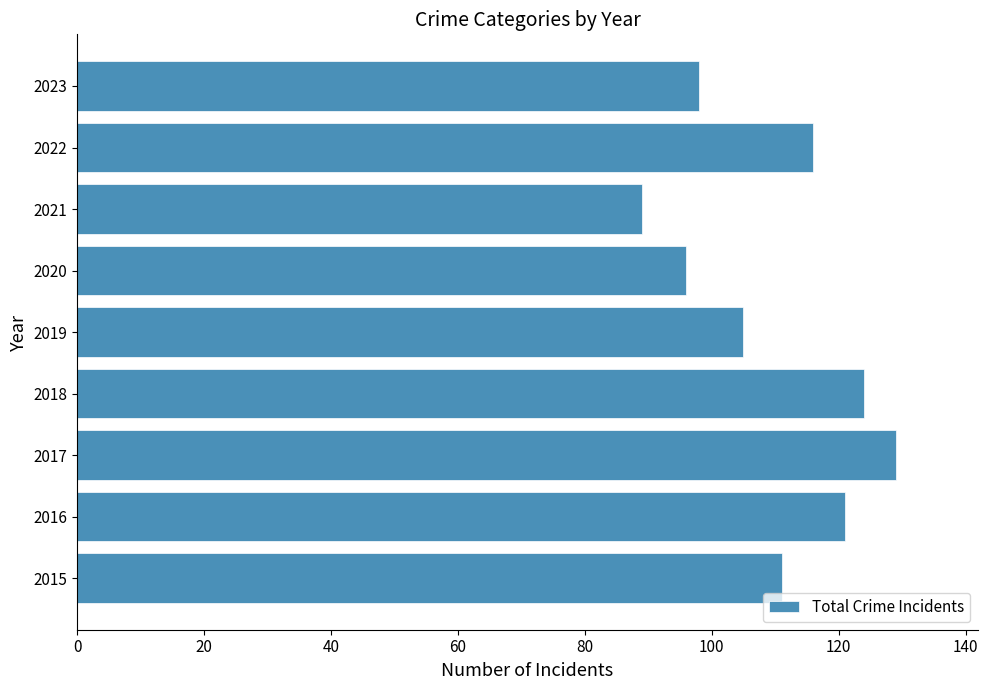

Read the value at 2017, to the nearest 10.

130